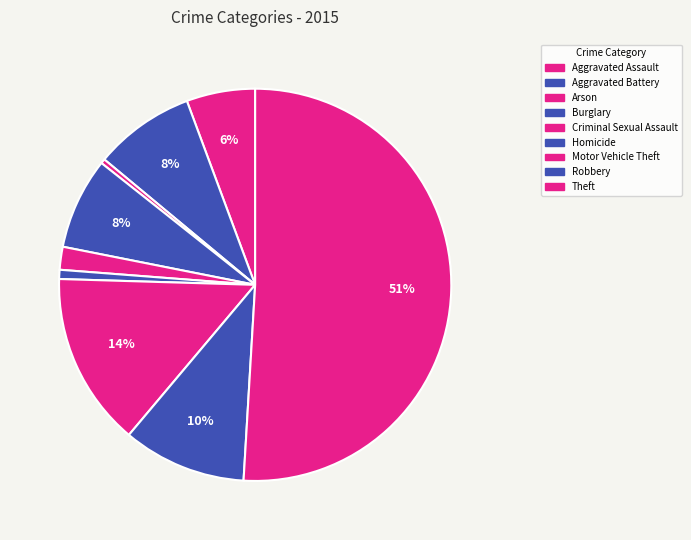

Count the number of slices in the pie.

9